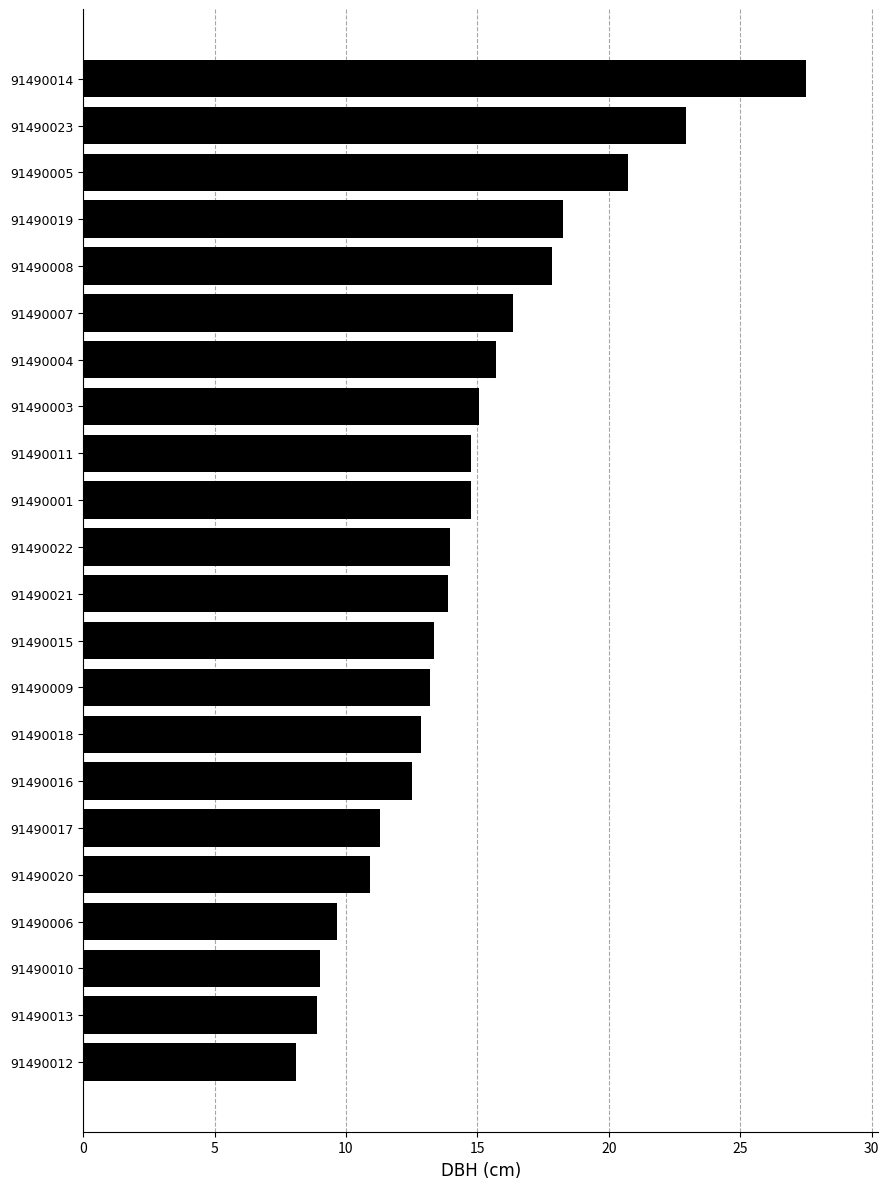

What value does the data have at 91490008?

17.9